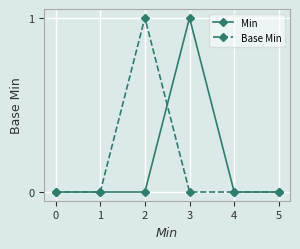

The Base Min series shows 1 at 5. True or false?

False